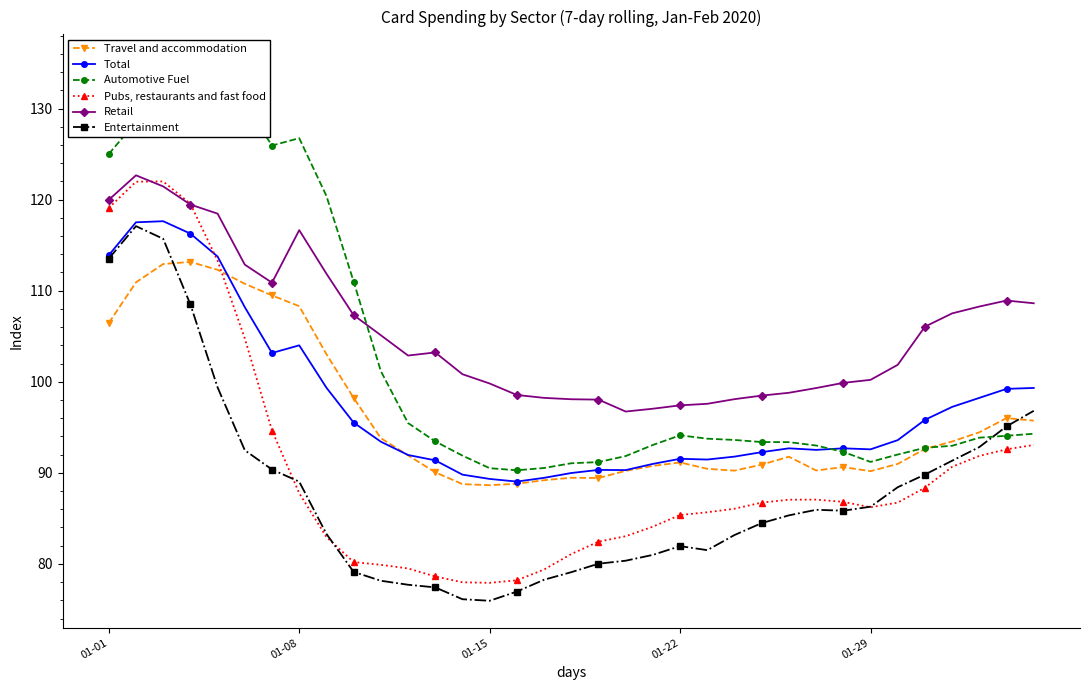

True or false: Retail and Entertainment cross at least once.

False